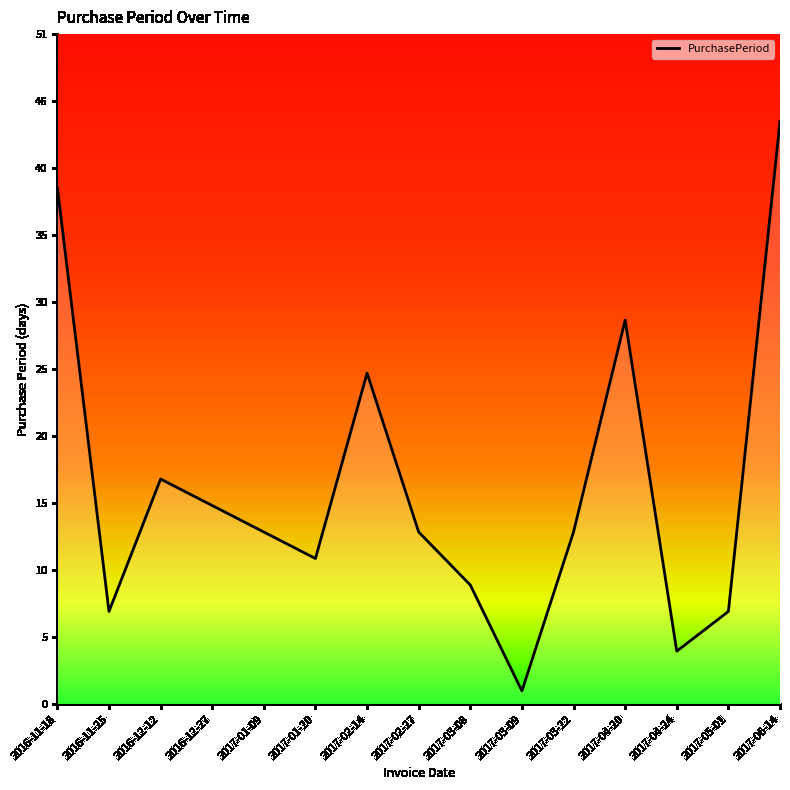

What is the ratio of the value at 2017-03-22 to the value at 2017-03-09?

13.0